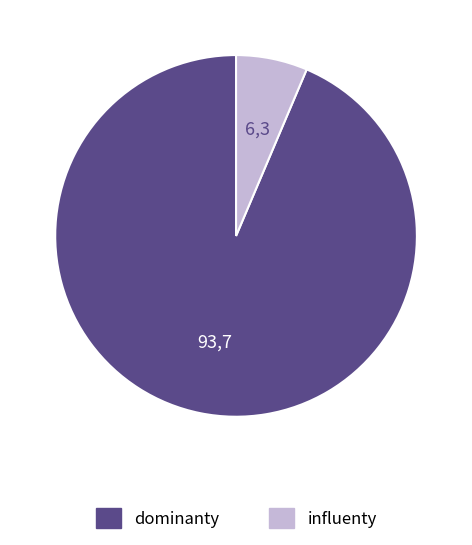

Is there a majority slice in this chart?

Yes